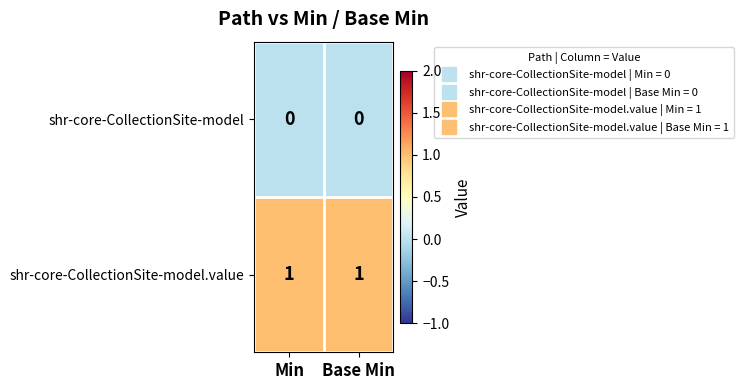

Reading left to right, what are all the values shown in this chart?

shr-core-CollectionSite-model: Min=0	Base Min=0
shr-core-CollectionSite-model.value: Min=1	Base Min=1